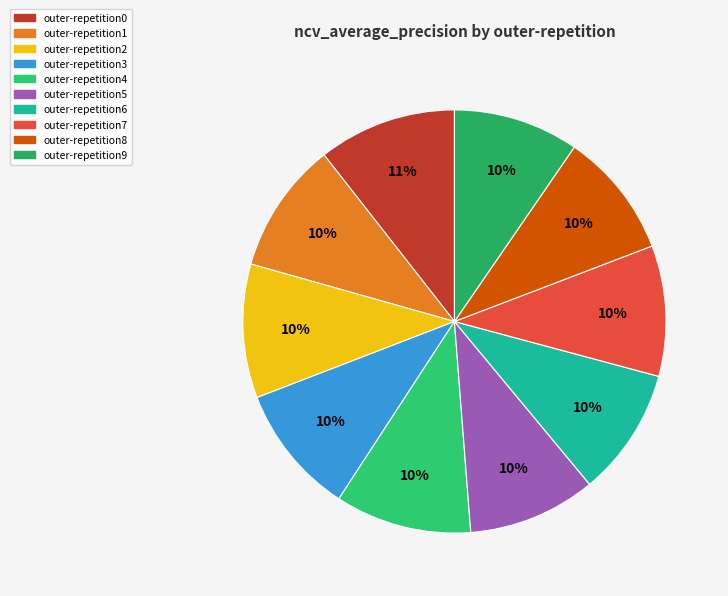

How many segments does this pie chart have?

10